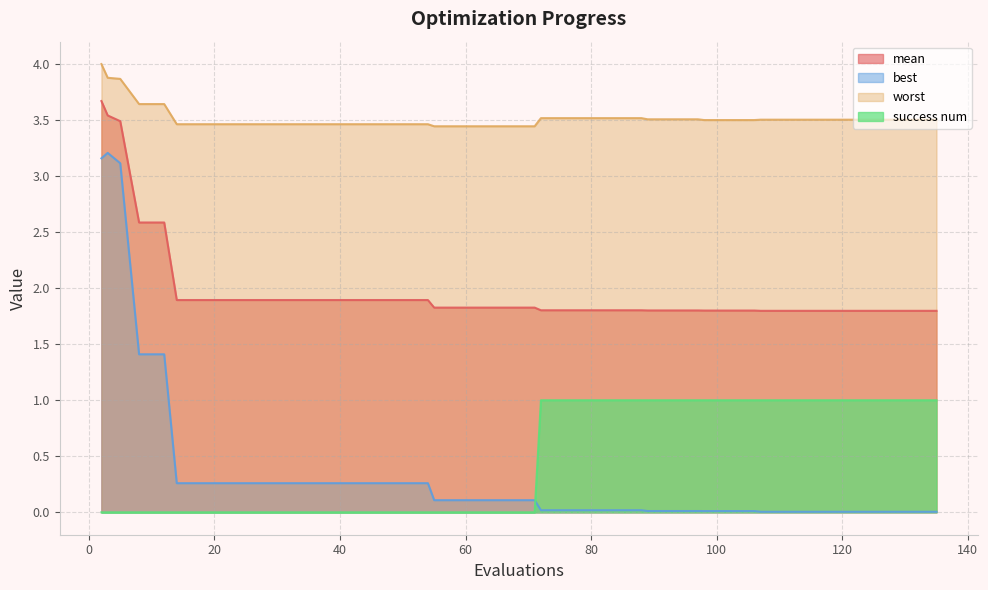

Count the number of data series in this chart.

4